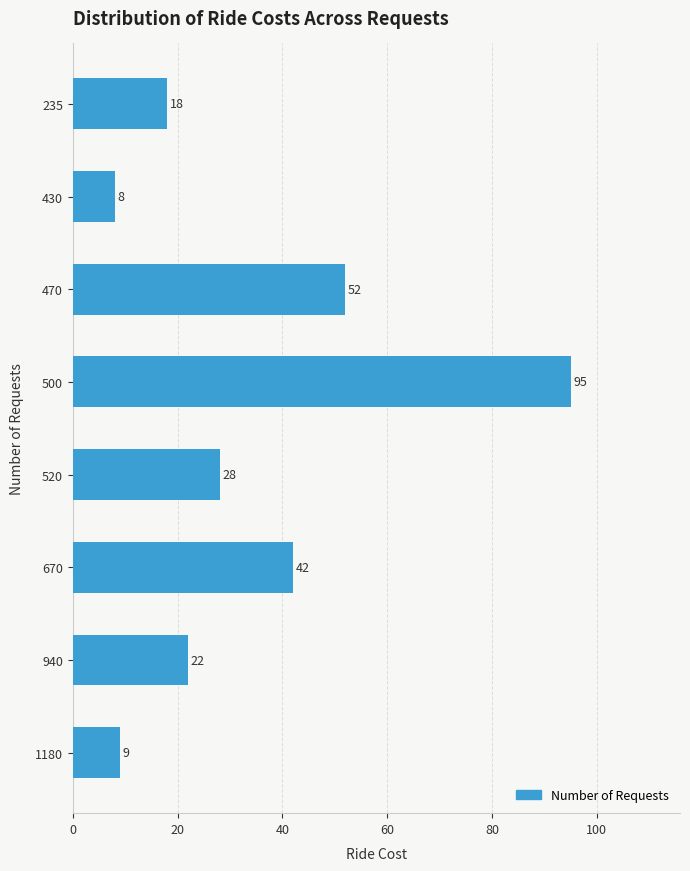

What is the value of the 4th bar from the top?

95